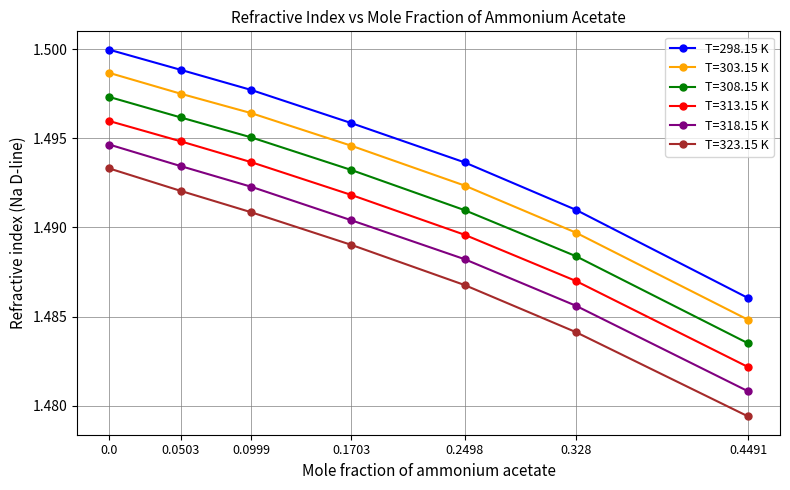

Where is T=323.15 K nearest to the value 1?

0.4491